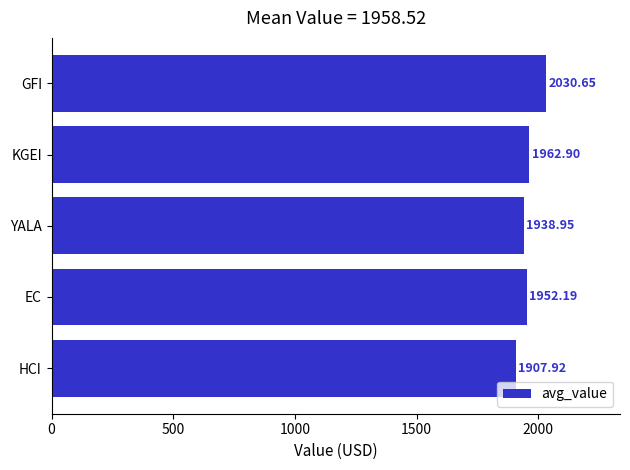

Does the chart contain stacked bars?

No